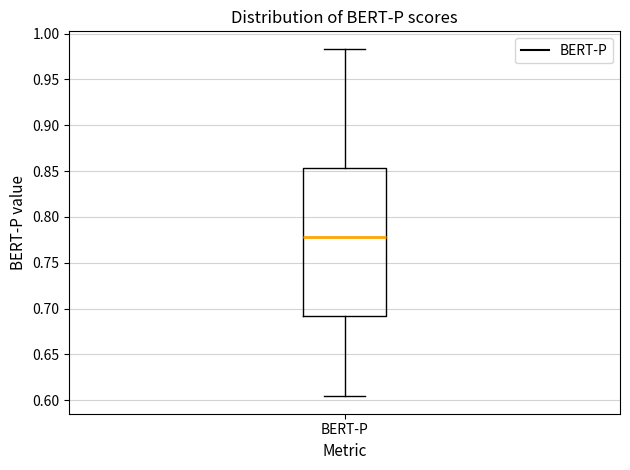

Read this box plot against the y-axis: the position of the median line, the range covered by the box, and the ends of both whiskers. The values are not printed on the chart, so give them approximately, as read against the axis.

median 0.780, box 0.690 to 0.855, whiskers 0.605 to 0.985